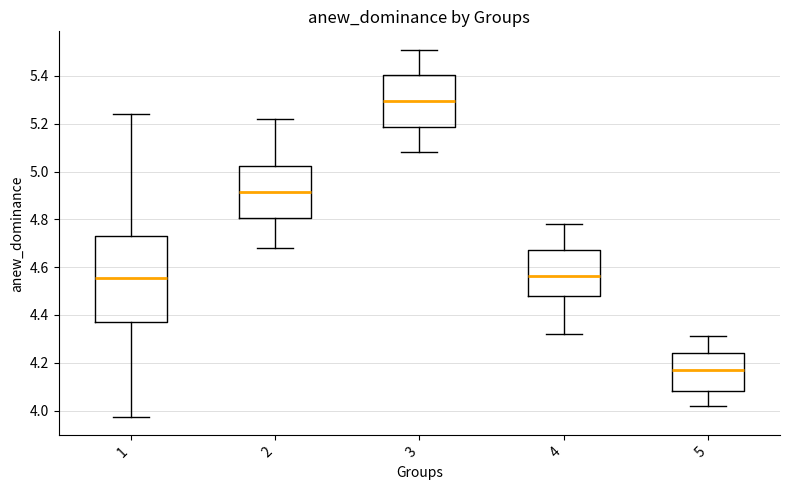

Which box has the highest median line?

3